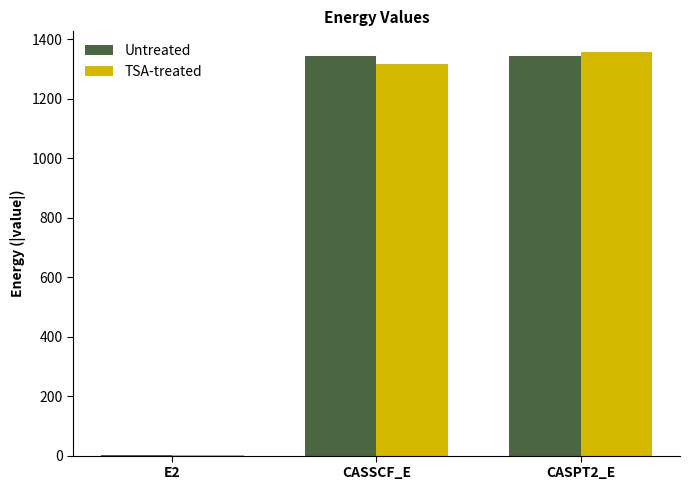

How many values in the TSA-treated series exceed 1318?

2